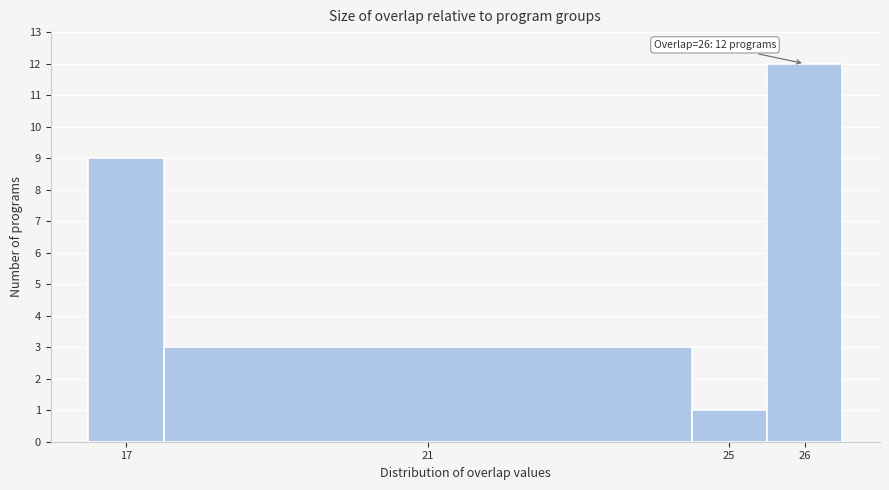

Over which range of the x-axis is the bar tallest?

25.5 to 26.5